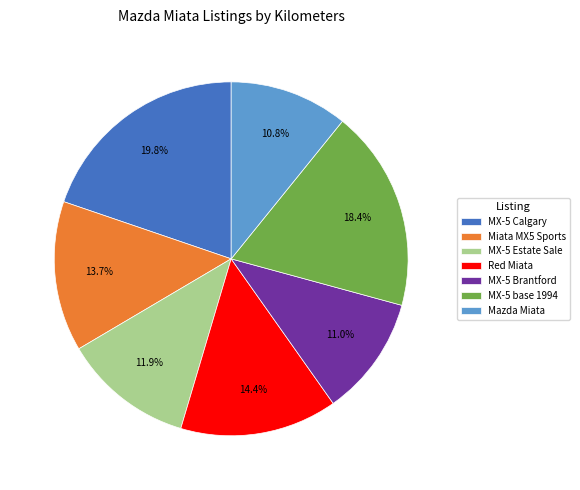

How many slices are in this pie chart?

7